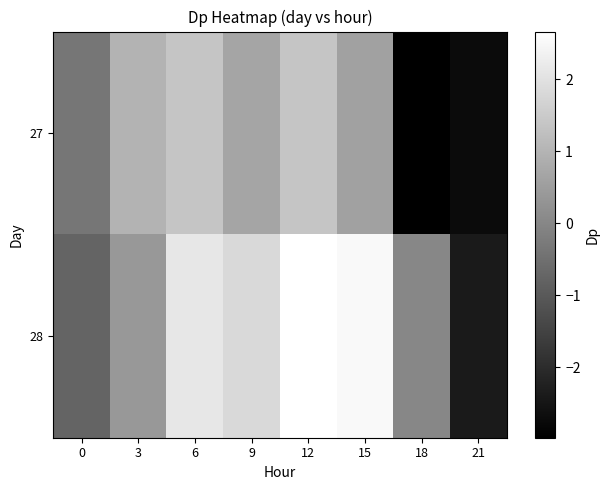

Is it true that 27 equals 0.6 at 12?

False